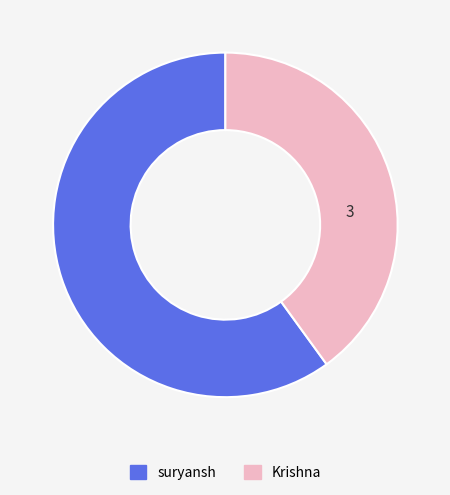

Which slice is the largest?

suryansh